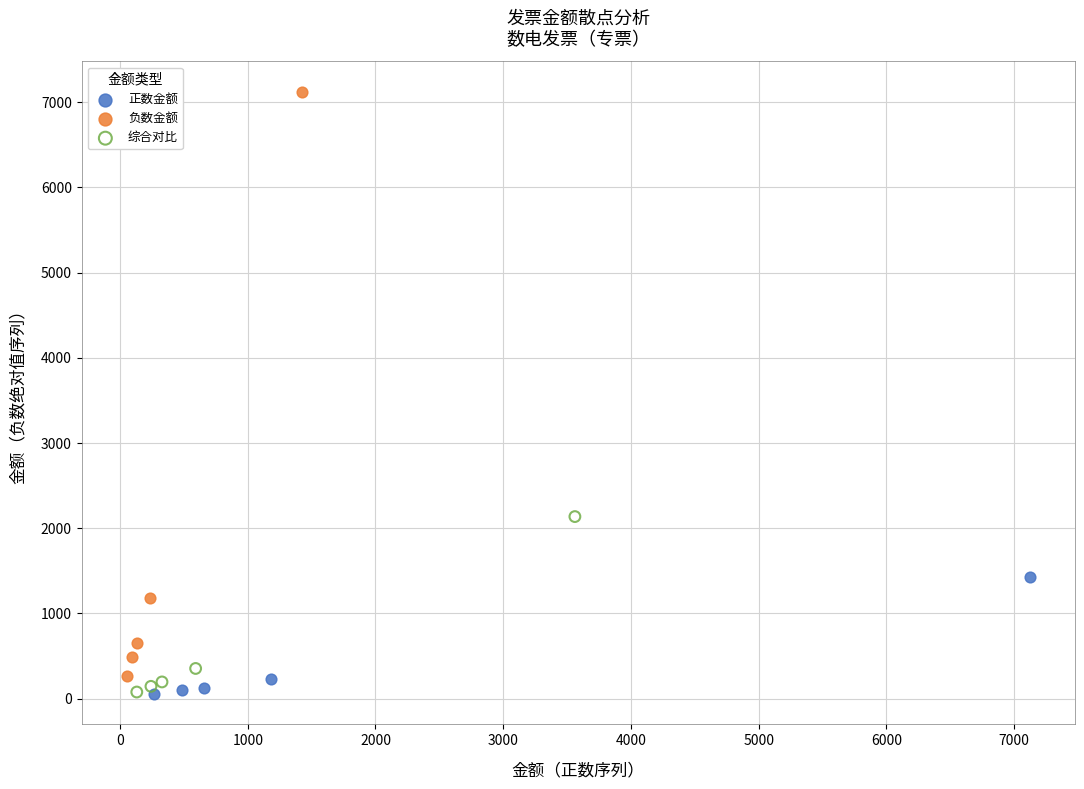

Which series reaches the maximum Y coordinate?

负数金额